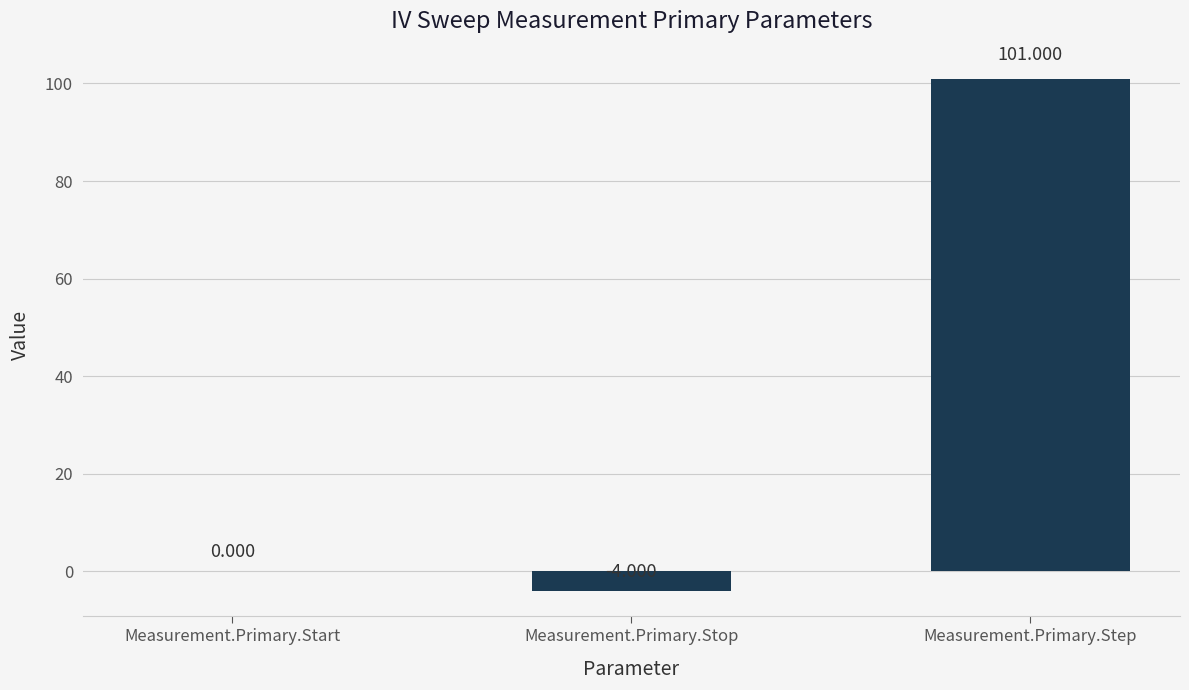

Which label corresponds to the largest value in the chart?

Measurement.Primary.Step